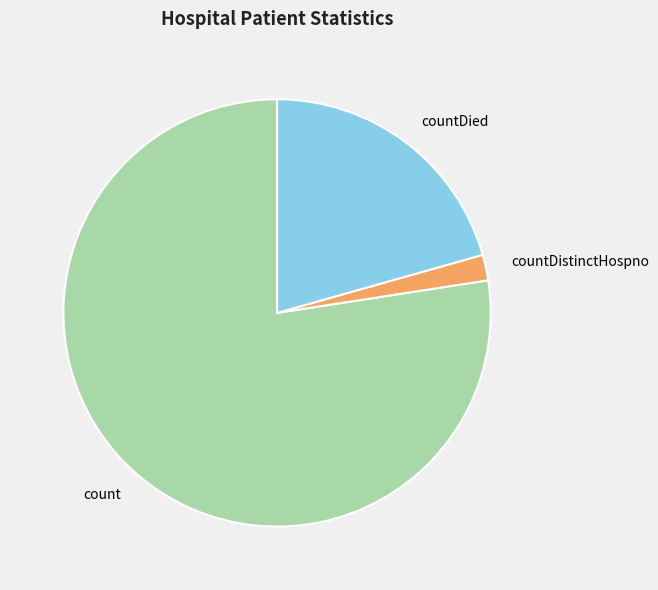

Rank the categories by value from highest to lowest.

count, countDied, countDistinctHospno